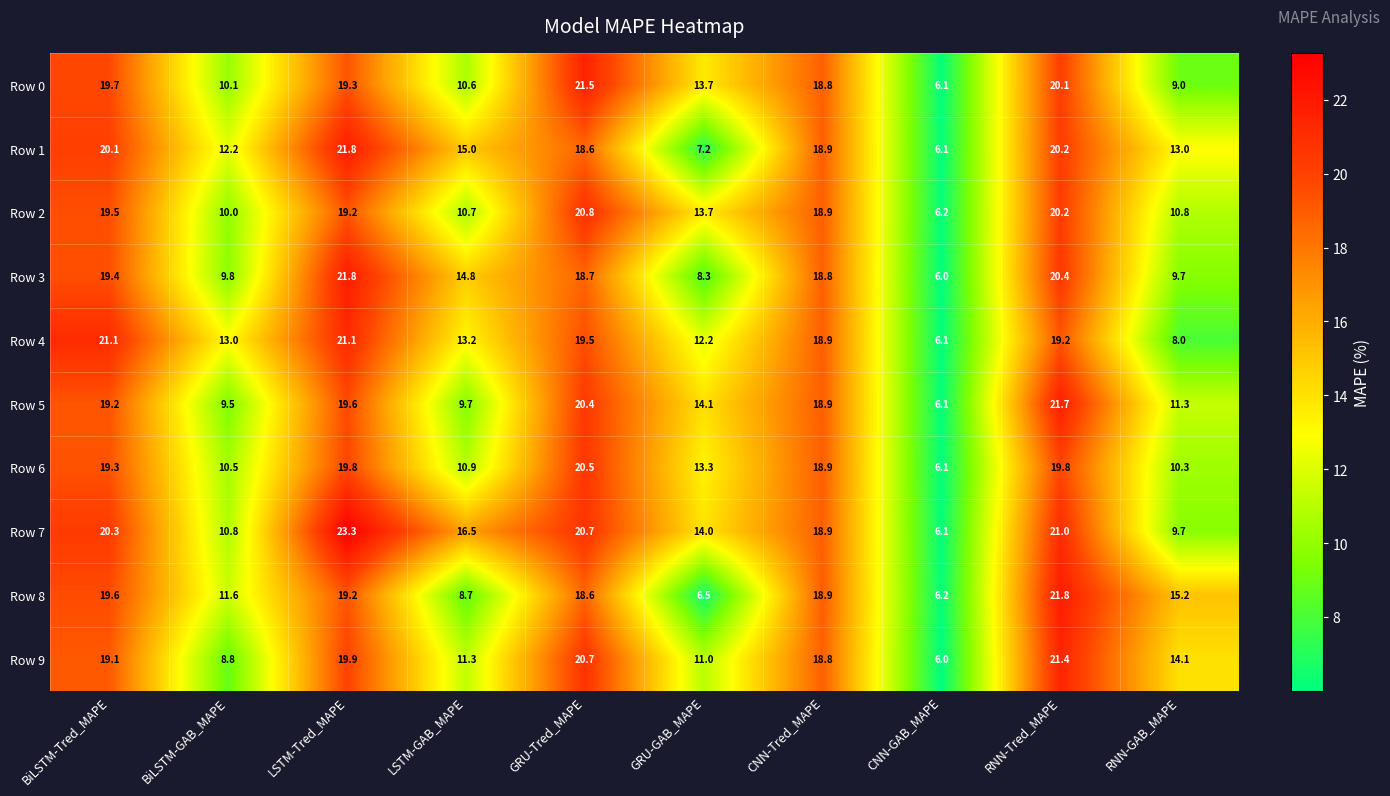

At how many categories does at least one series exceed 7?

9